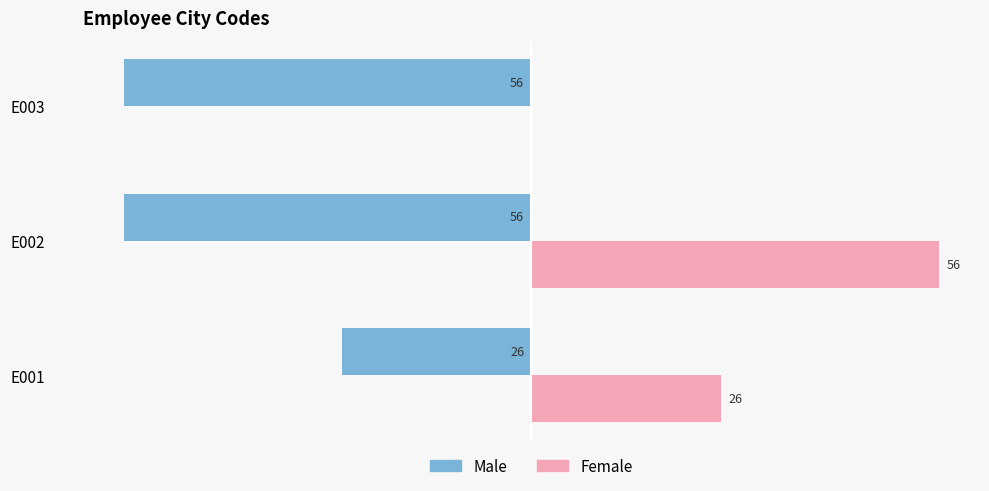

Where is Female nearest to the value 28?

E001